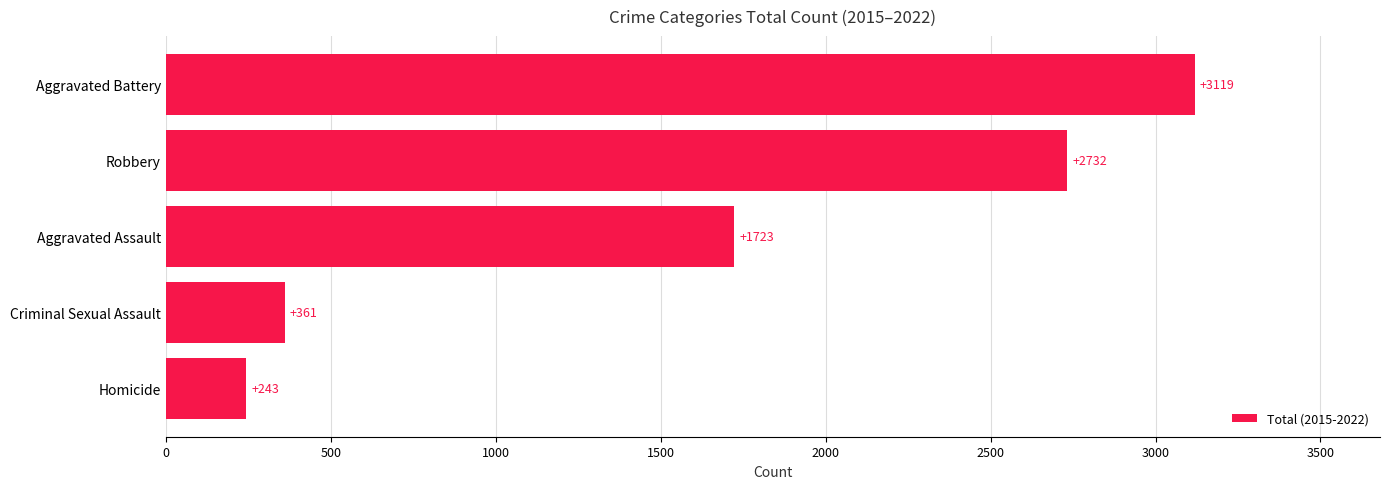

Rank the categories by value from lowest to highest.

Homicide, Criminal Sexual Assault, Aggravated Assault, Robbery, Aggravated Battery